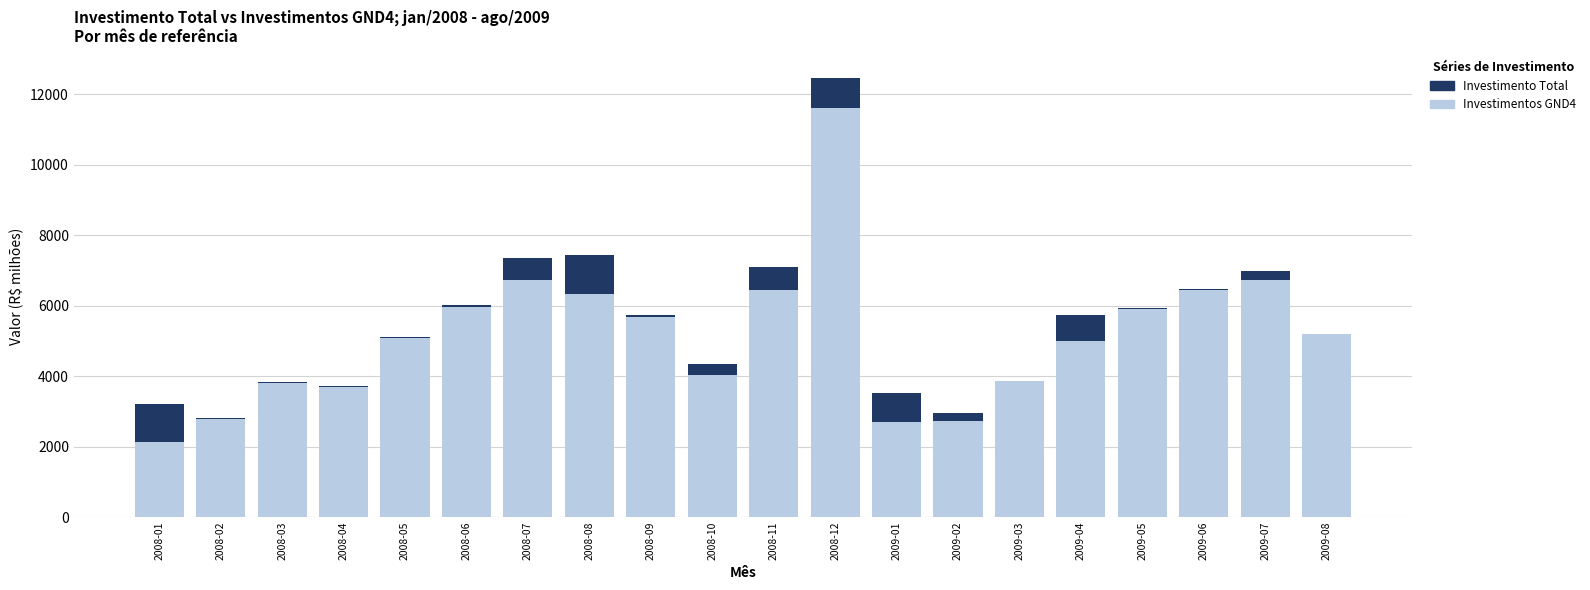

Reading left to right, what are all the values shown in this chart?

Investimento Total: 3215.9	2820.1	3826.2	3721.9	5122.0	6030.2	7360.1	7439.5	5739.2	4345.5	7085.7	12463.1	3530.1	2950.6	3745.4	5728.7	5936.9	6473.9	6978.1	4830.2
Investimentos GND4: 2123.2	2794.7	3812.1	3688.0	5079.7	5965.5	6733.5	6322.1	5669.3	4031.5	6442.6	11595.6	2686.9	2734.8	3862.0	4989.4	5904.0	6444.1	6713.9	5199.3